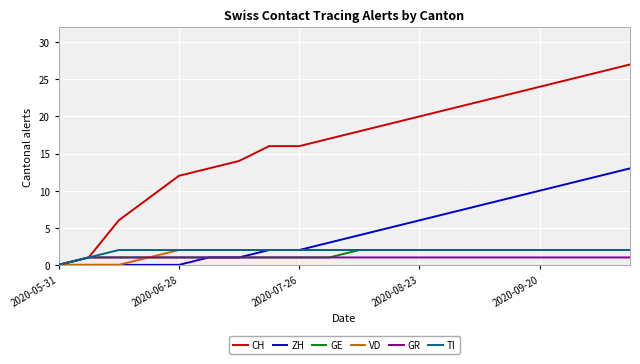

Which series has the largest range (max minus min)?

CH